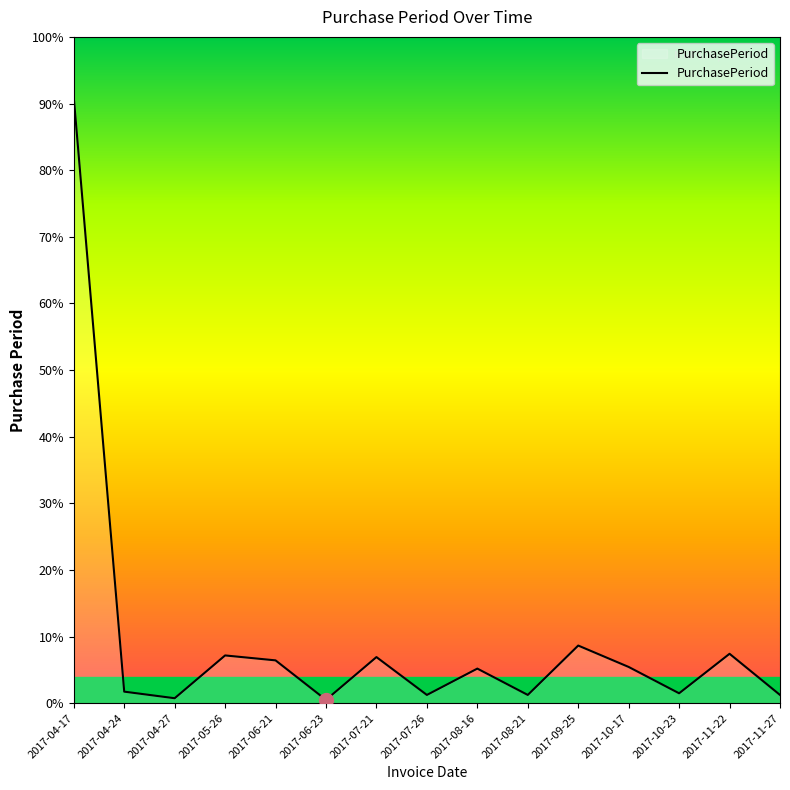

Is this an area chart (filled region under the line)?

Yes